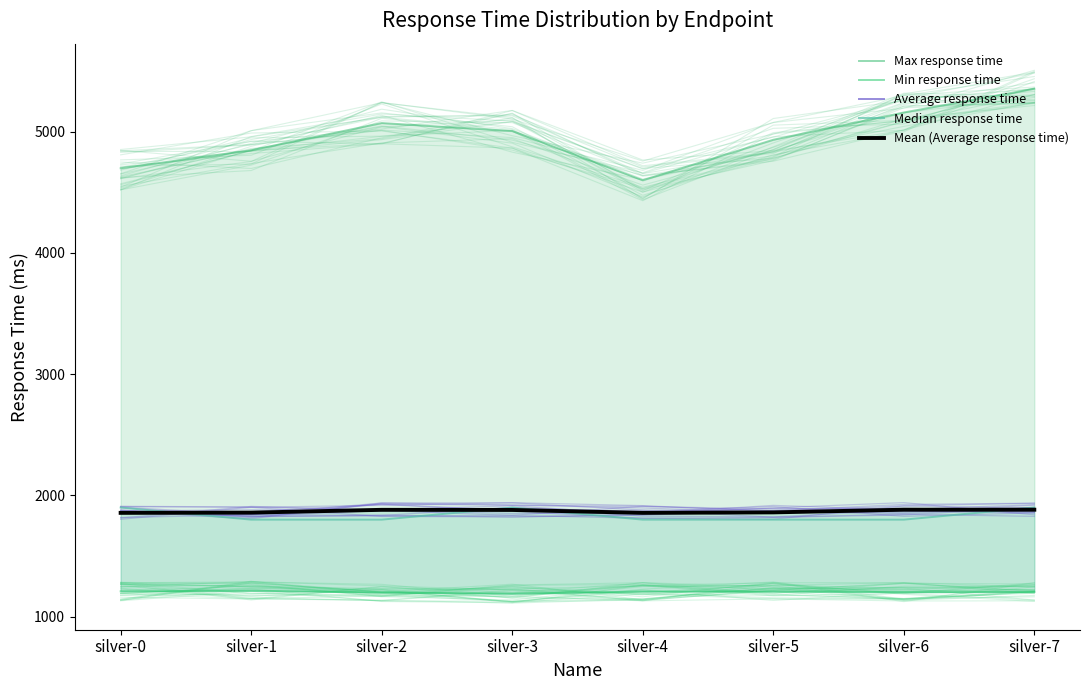

How many distinct data groups are displayed?

5